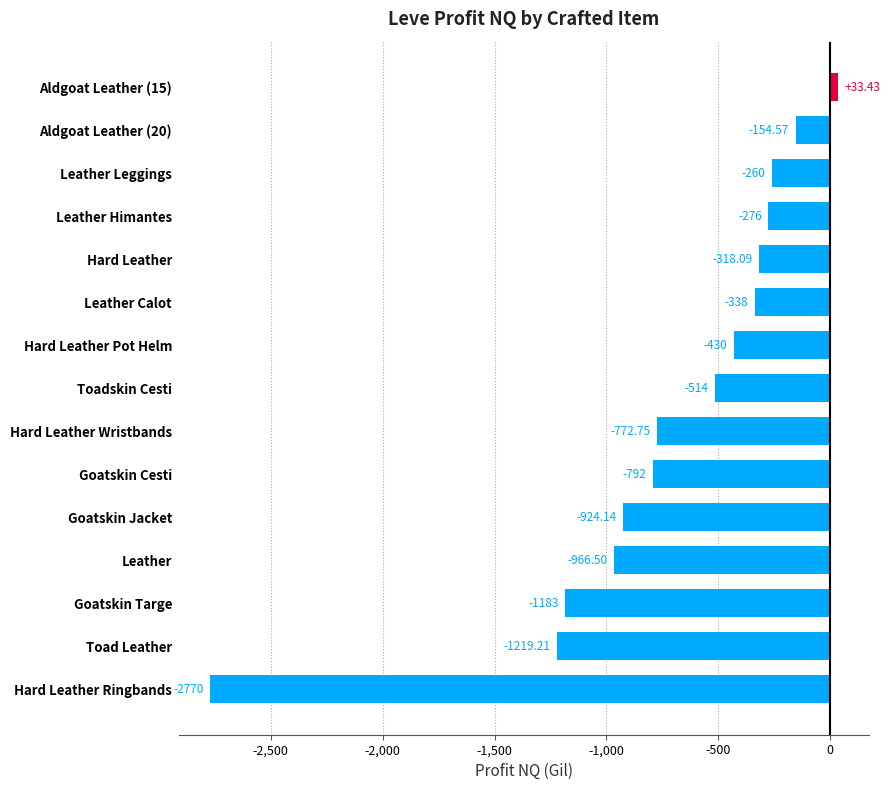

How many values are below -514?

7